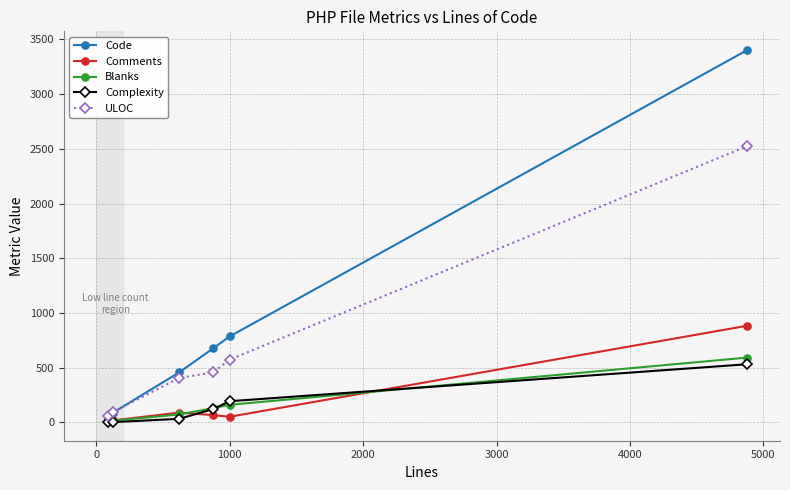

Which series has the largest range (max minus min)?

Code